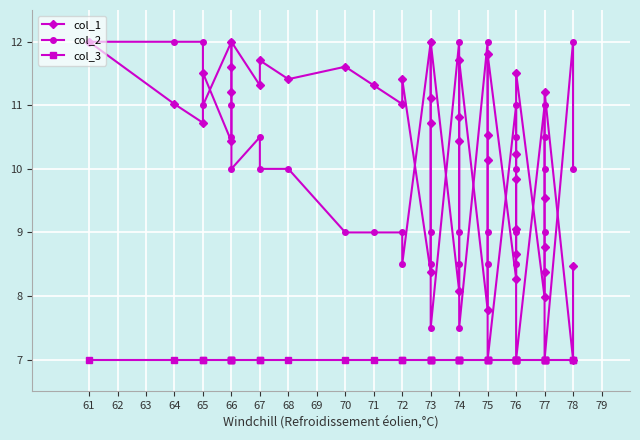

At which label does col_3 reach its minimum?

61